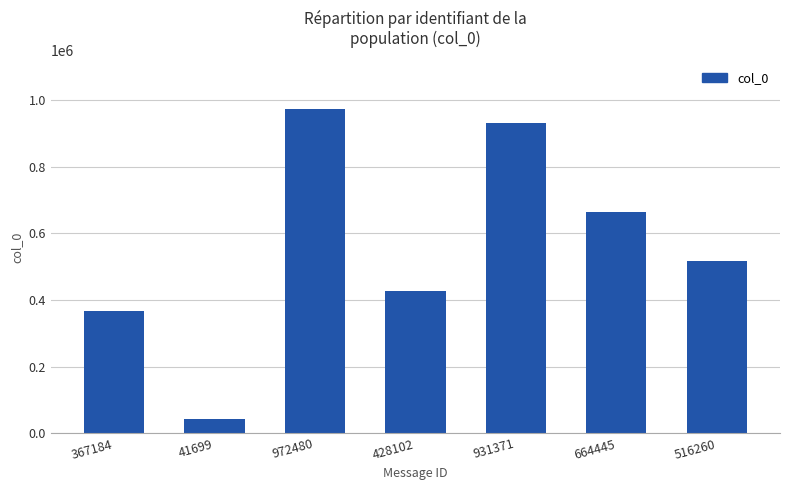

What is the label of the 1st bar from the left?

367184